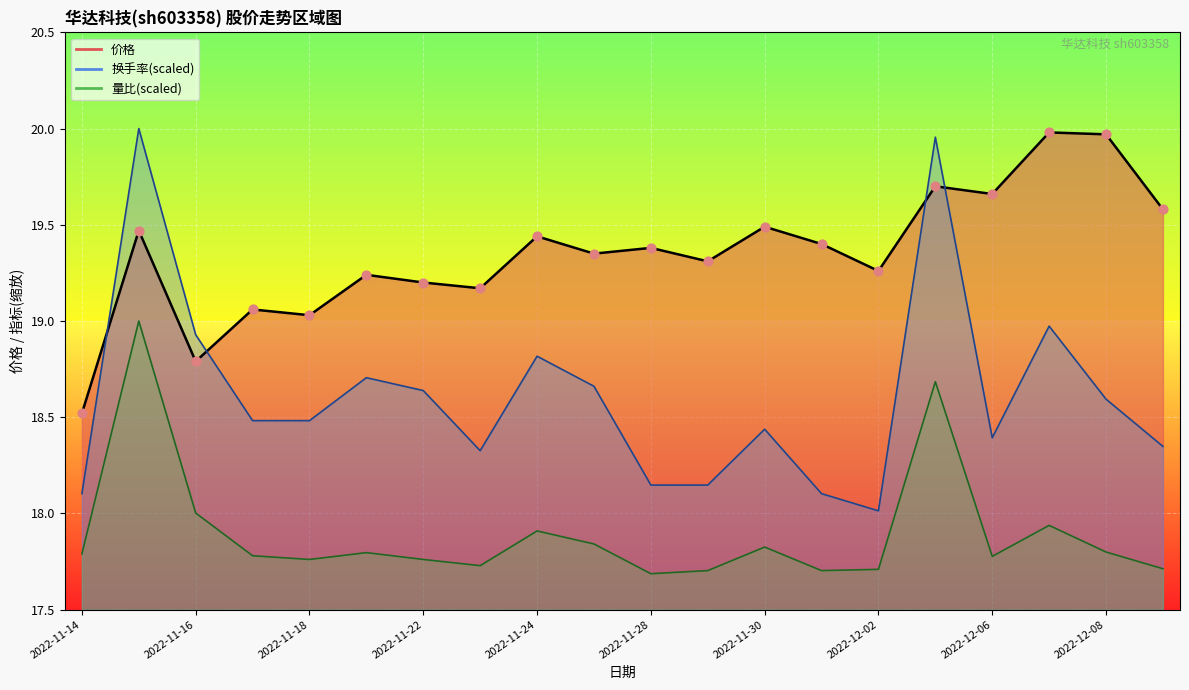

What are all the series names shown in the legend?

价格, 换手率, 量比